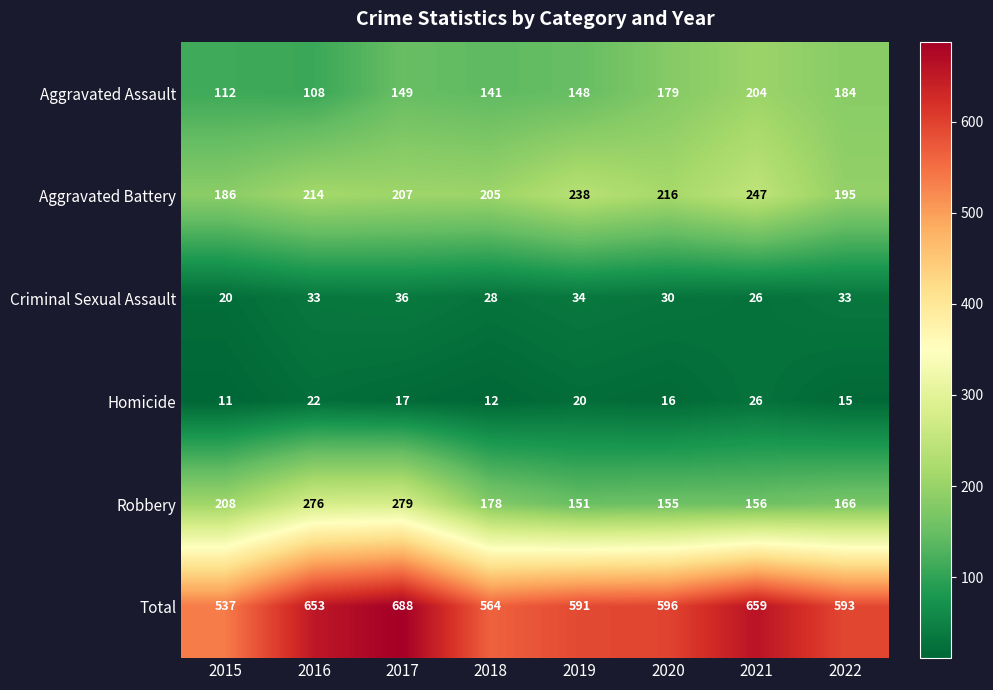

At which category is the sum across all series the highest?

2017